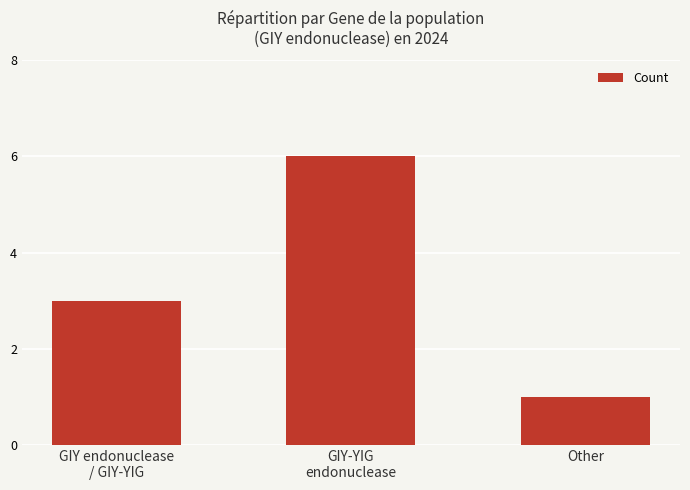

What is the difference between the values at Other and GIY endonuclease
/ GIY-YIG?

2